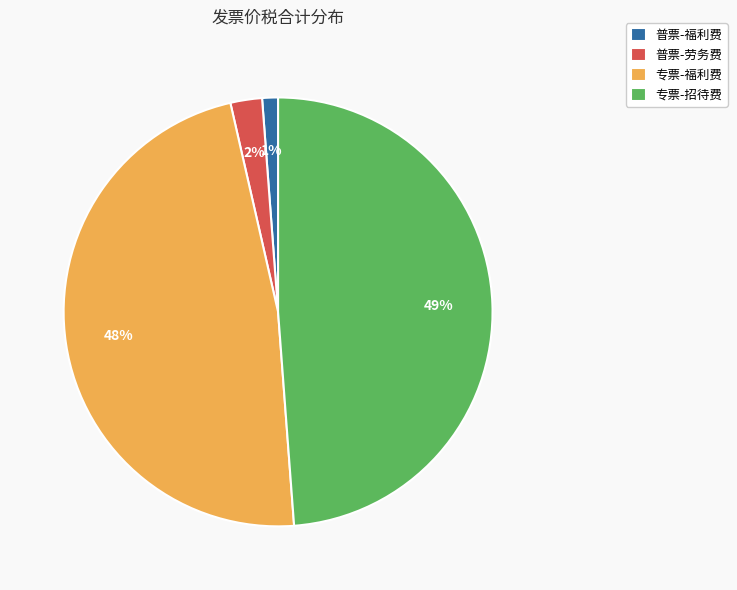

To the nearest percent, what percentage of the pie is 专票-招待费?

49%